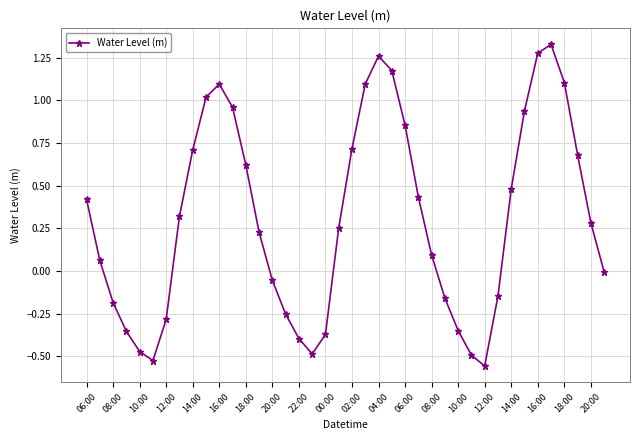

How many interior local valleys (lower than both neighbors) does the data have?

3